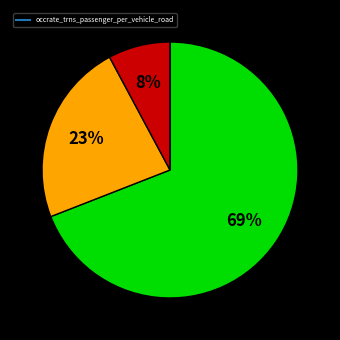

Is there any slice that represents more than half of the pie?

Yes